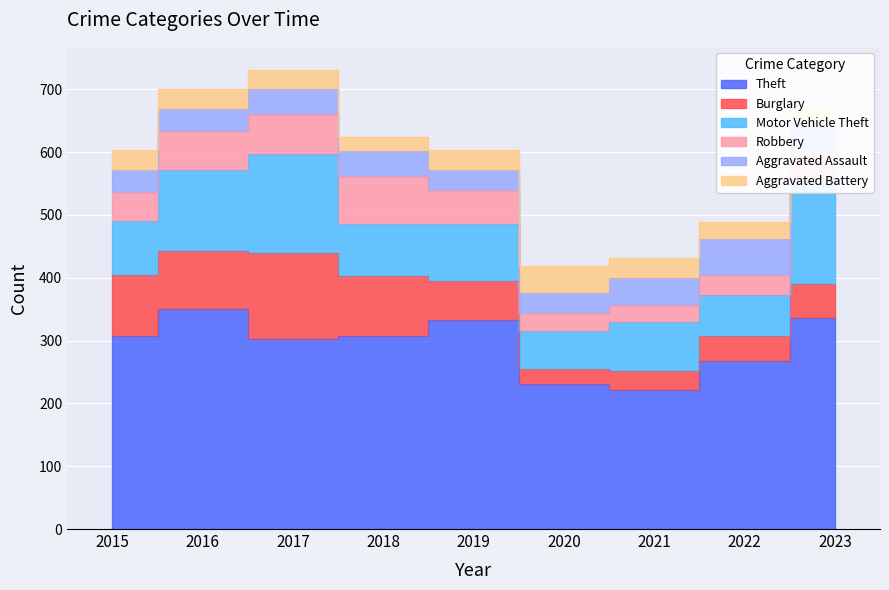

Where do Burglary and Aggravated Battery first cross each other?

2019 and 2020